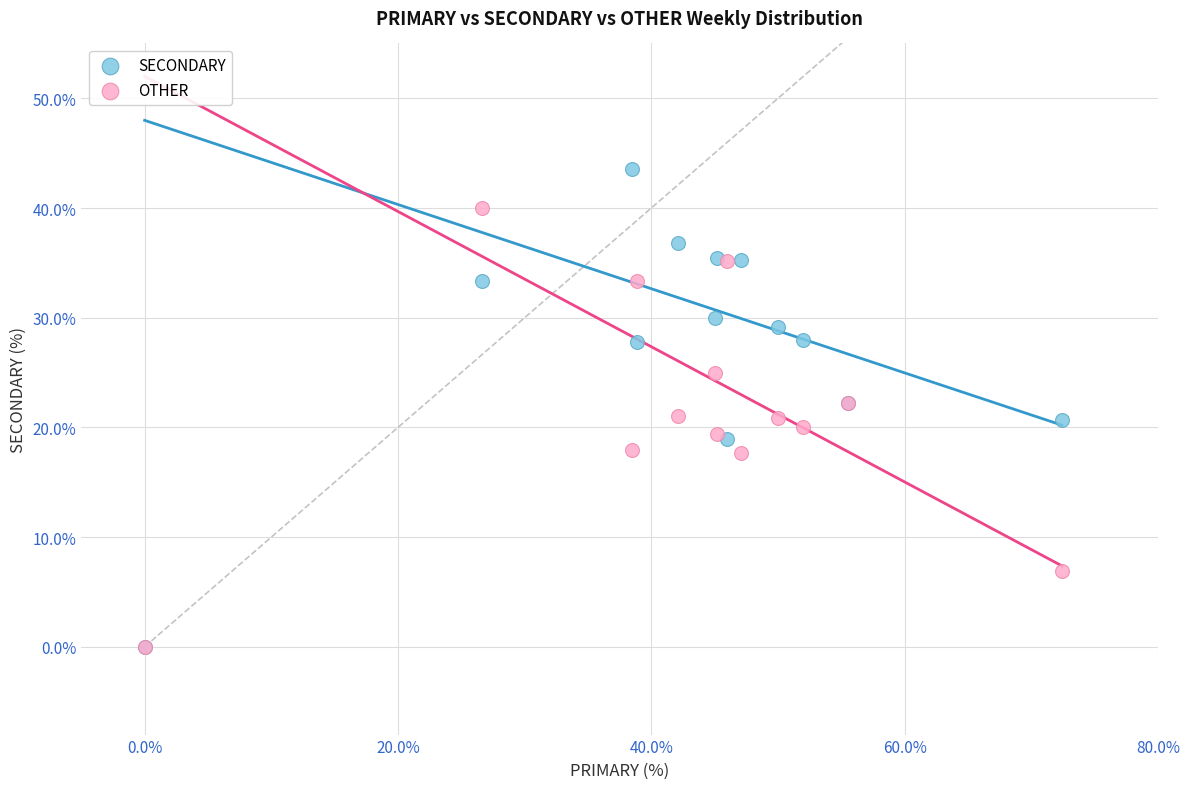

What are all the series names shown in the legend?

SECONDARY, OTHER